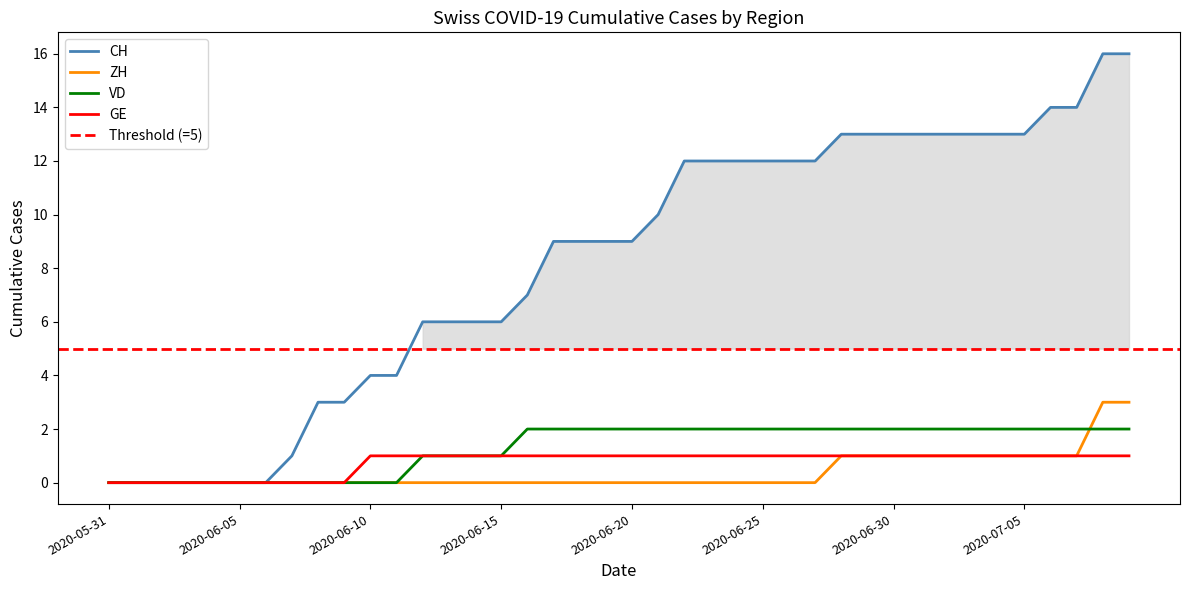

True or false: CH and ZH cross at least once.

False